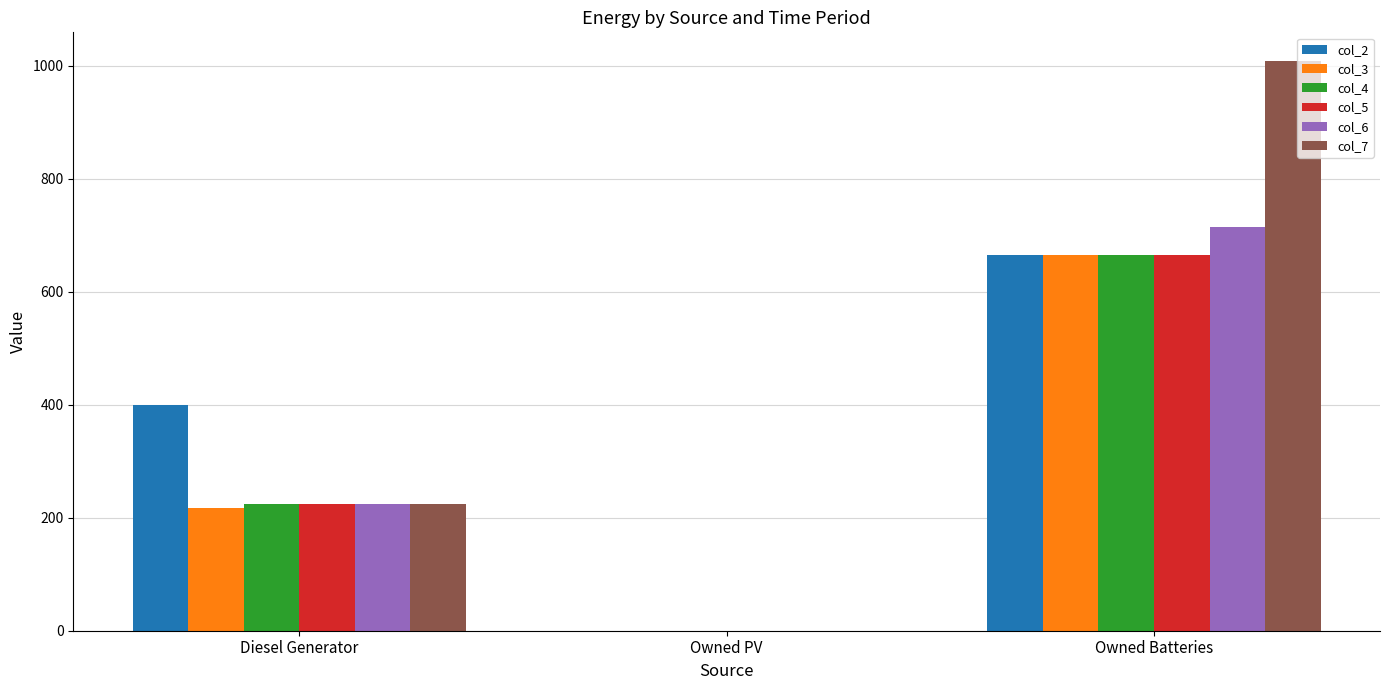

At which label does col_6 reach its peak?

Owned Batteries